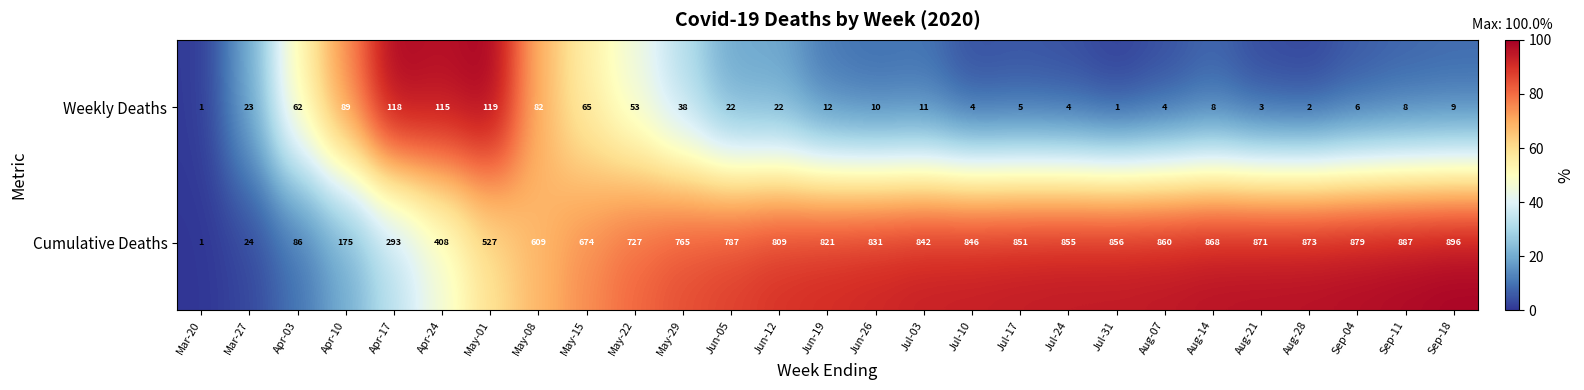

What is the total value across all series at Jun-26?

841